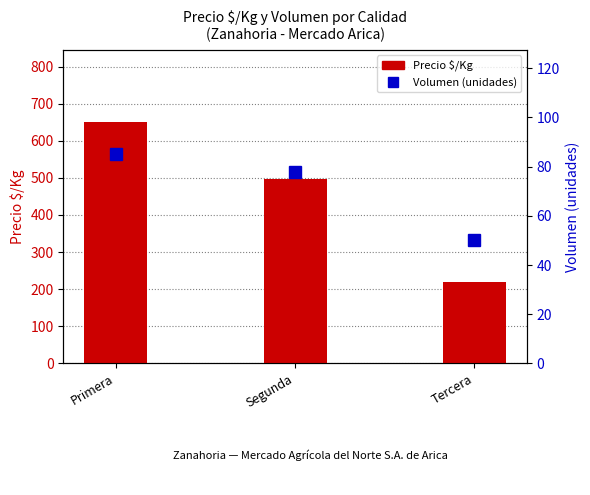

Reading right to left, list all the values displayed in this chart.

Precio $/Kg: Tercera=220	Segunda=496	Primera=650
Volumen (unidades): Tercera=50	Segunda=78	Primera=85